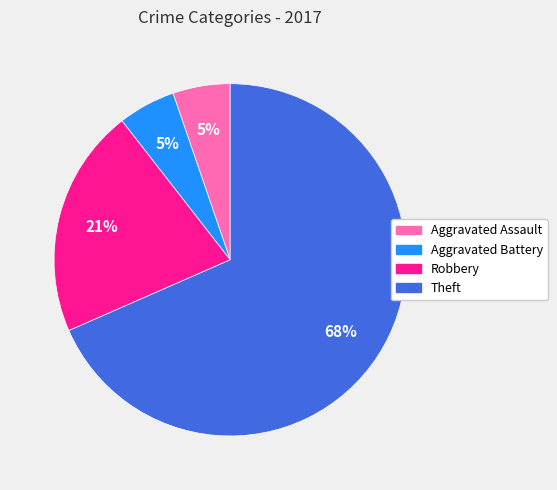

What is the ratio of the value at Theft to the value at Robbery?

3.2